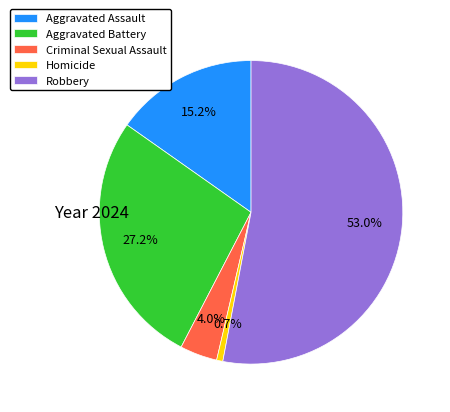

Does any single category account for the majority?

Yes